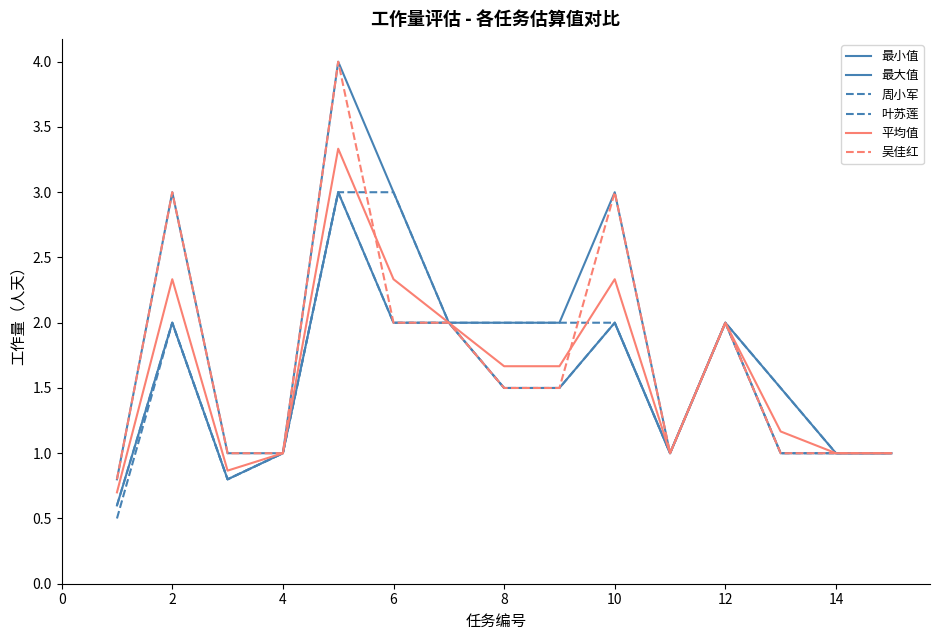

What is the average value of the 最小值 series?

1.5